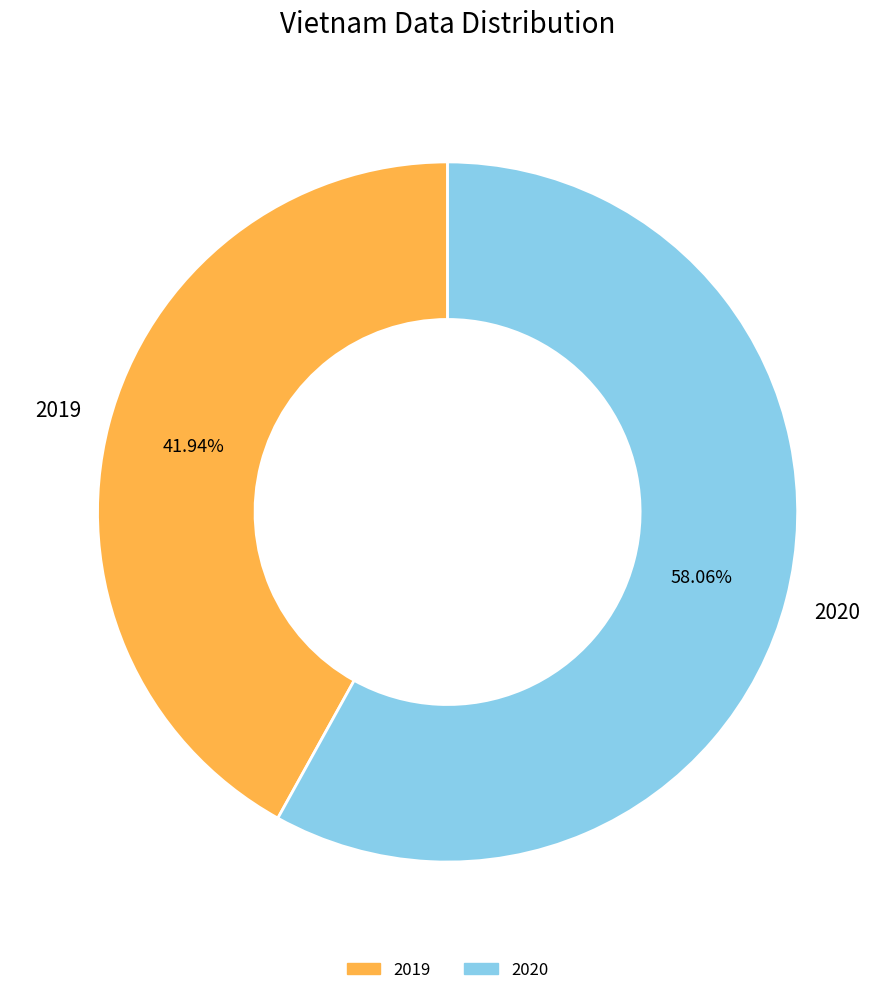

To the nearest percent, what is the average slice percentage?

50%